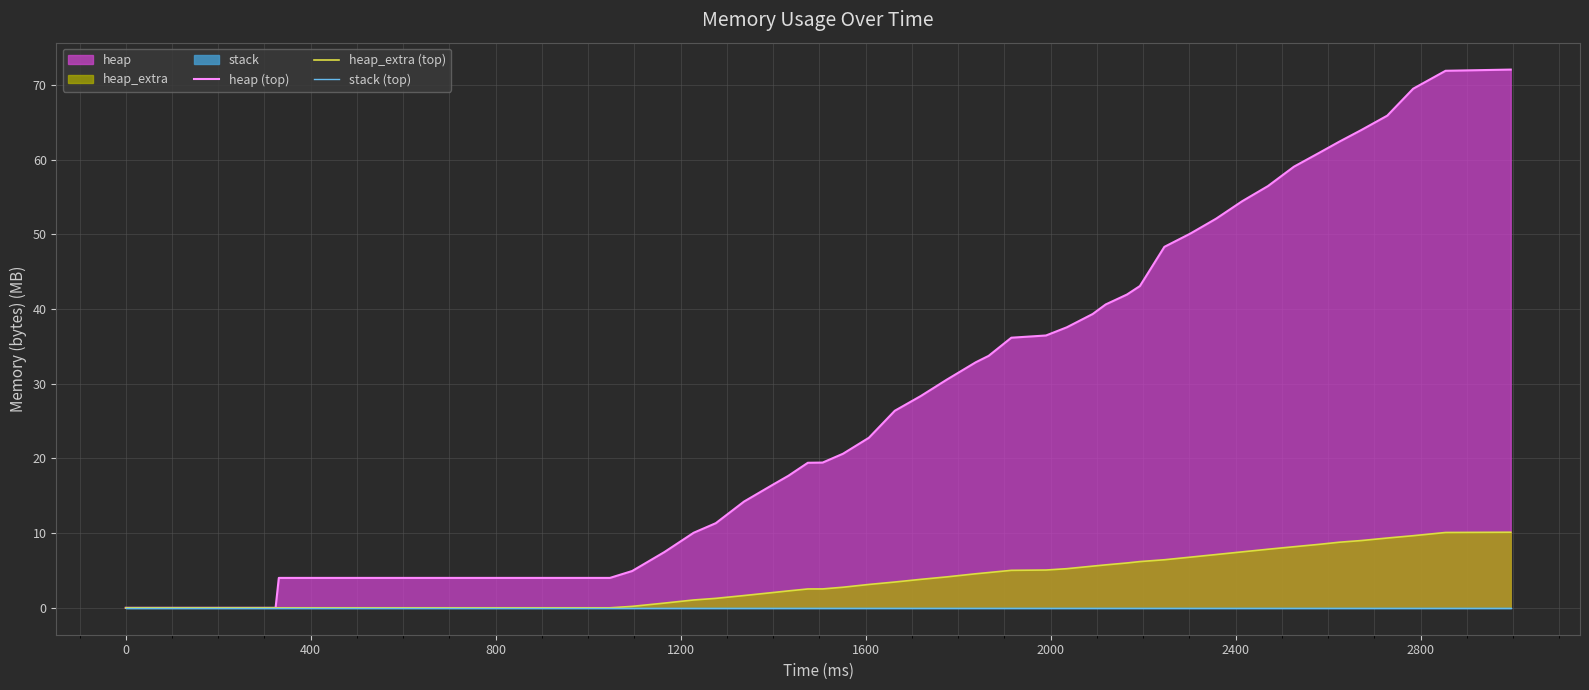

Does the chart display data point markers on the line(s)?

No